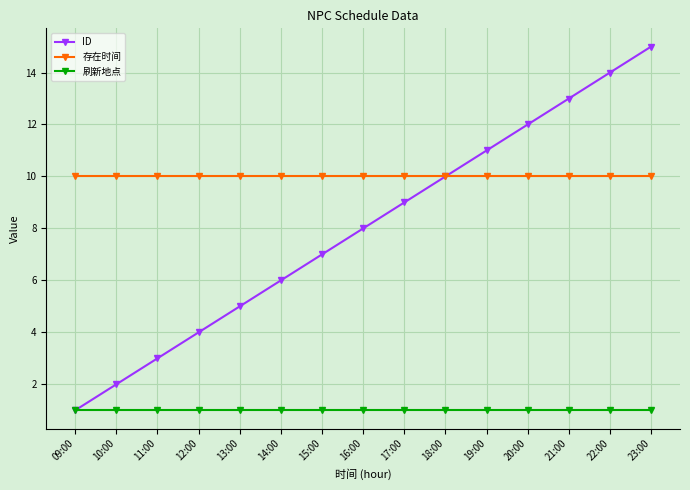

Is this an area chart (filled region under the line)?

No